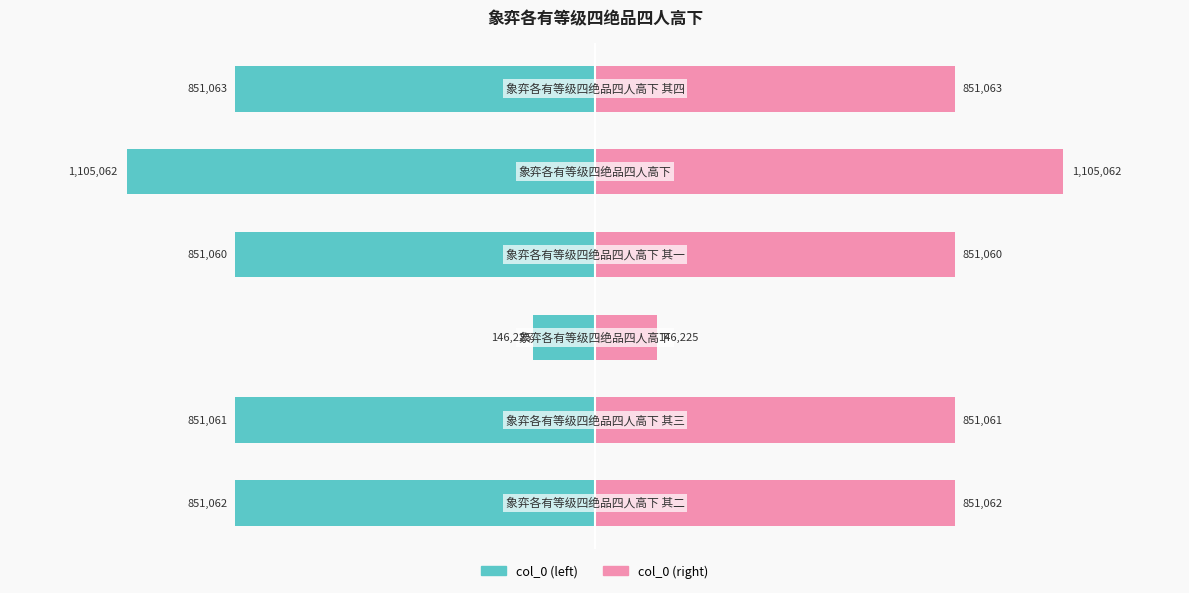

The value of col_0 (left) at −0.5 is -146225. True or false?

True